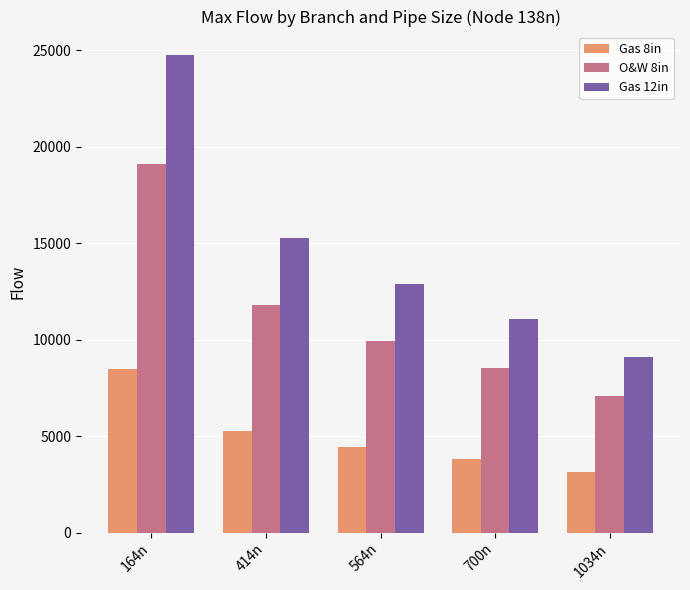

The value of Gas 8in at 414n is 9064.5. True or false?

False